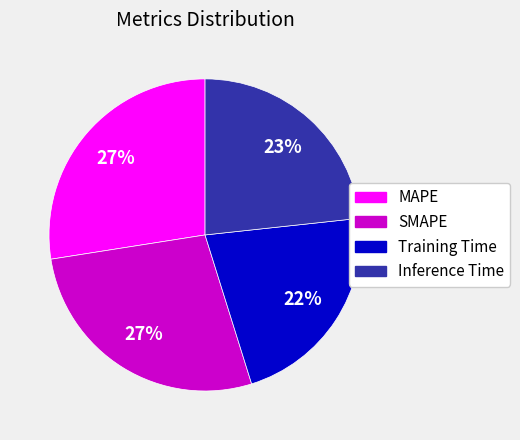

What is the smallest slice in the pie chart?

Training Time